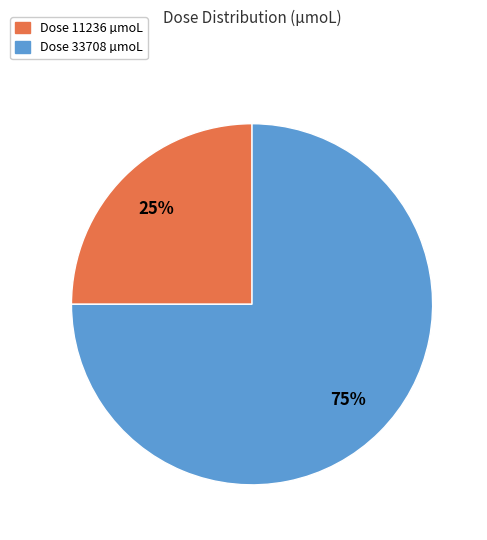

Does any single category account for the majority?

Yes